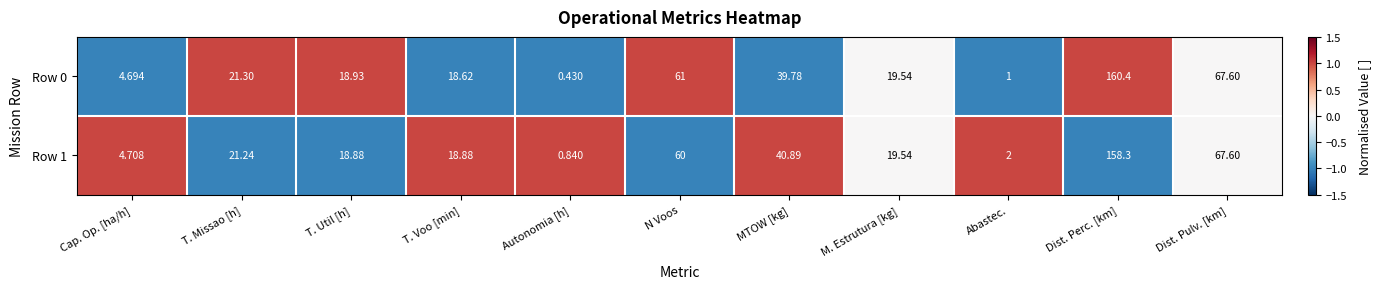

List the series in order of their peak value, highest first.

Row 0, Row 1